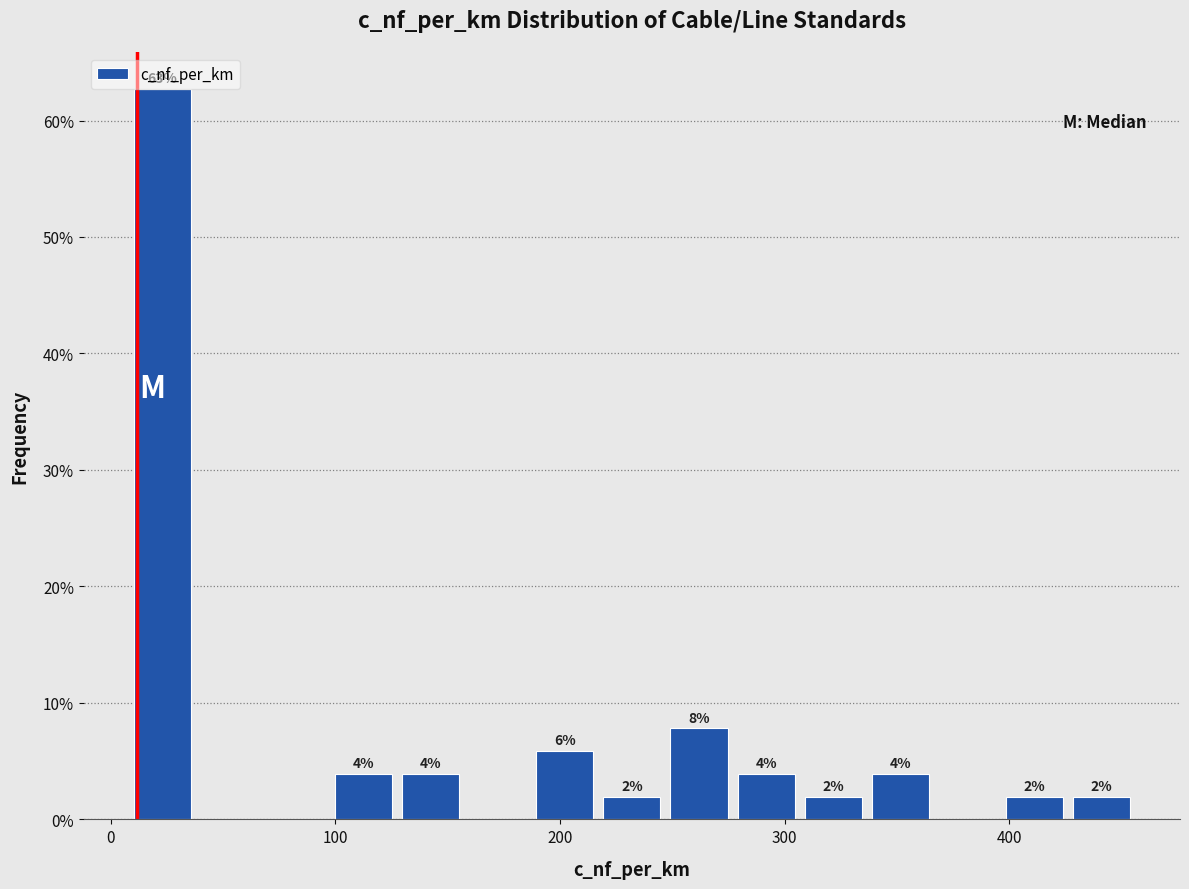

Around what value on the x-axis is the tallest bar? Give the approximate position of its centre, as read against the axis.

20